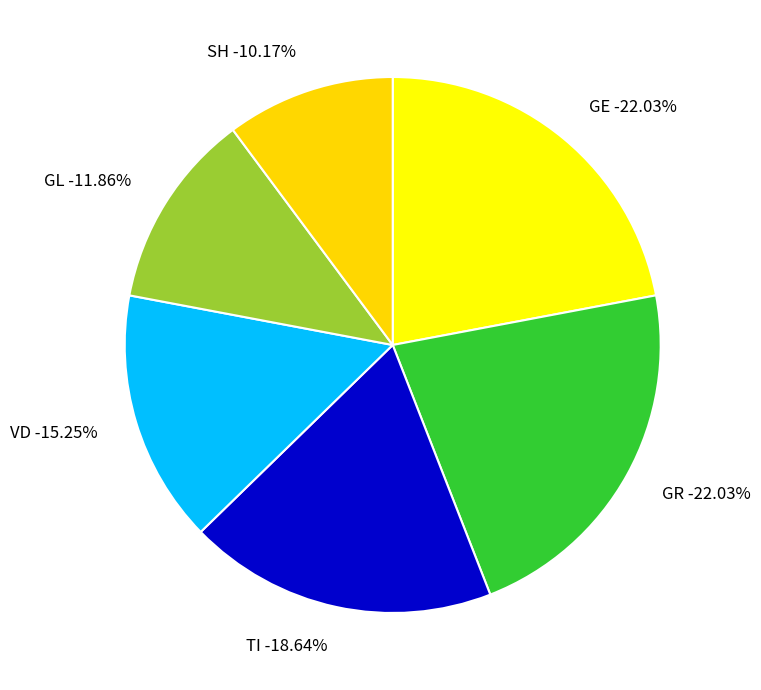

The GR slice represents 11% of the pie. True or false?

False